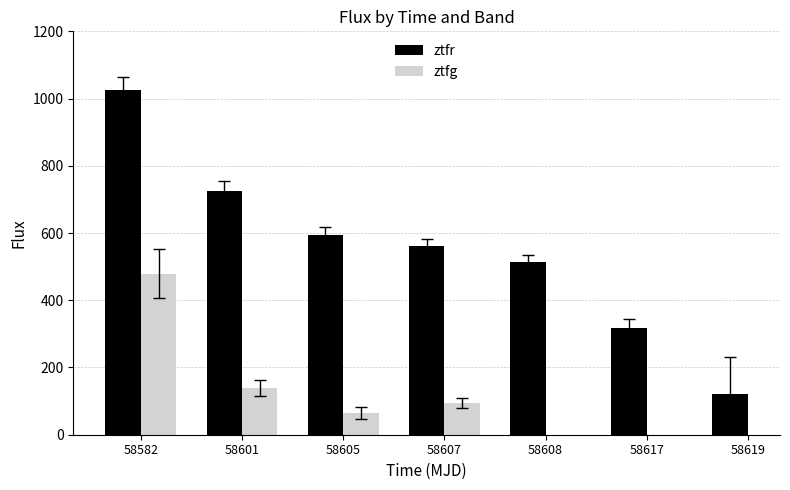

At how many categories does at least one series exceed 749?

1